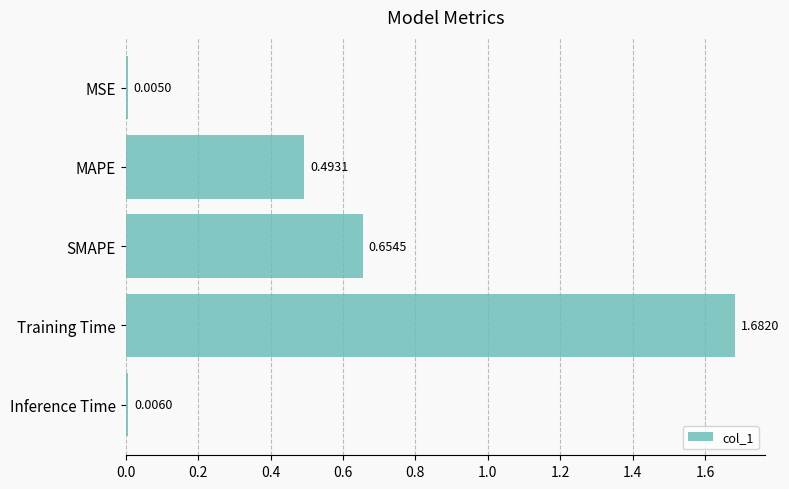

Where is the data nearest to the value 0?

MSE